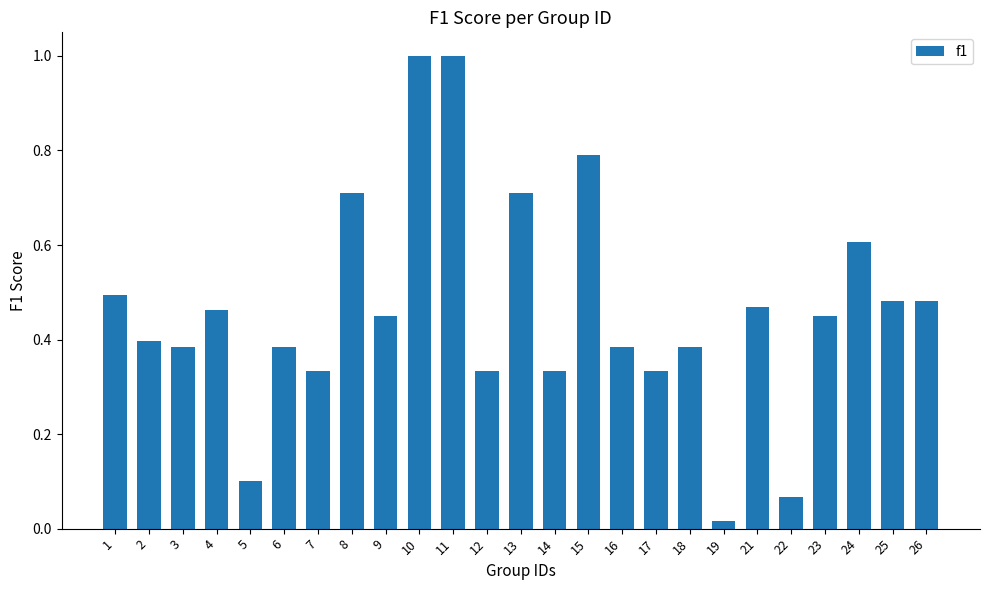

Where is the data nearest to the value 0?

19